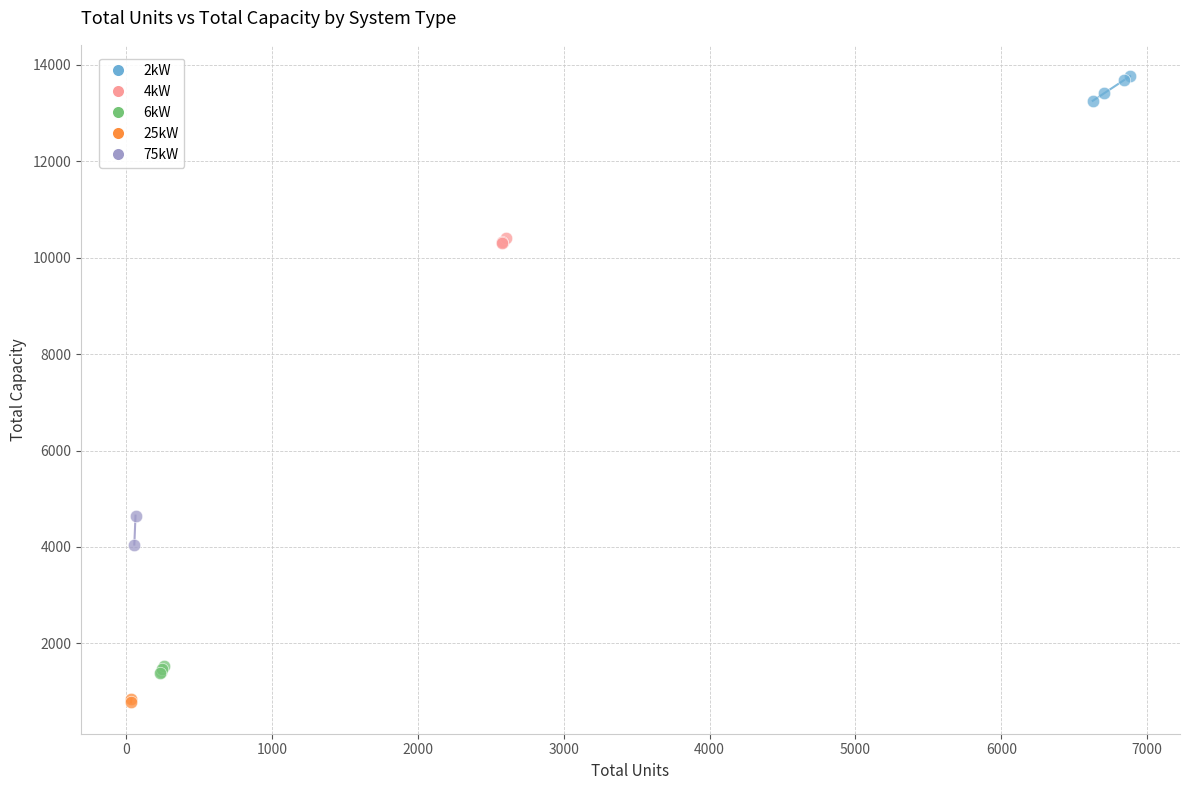

Which series reaches the minimum Y coordinate?

25kW